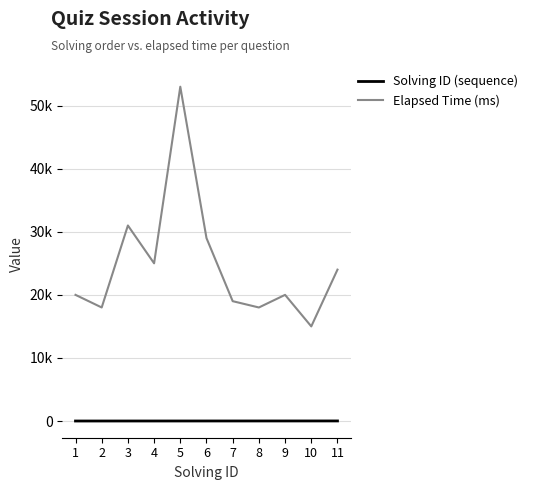

What is the spread (max minus min) of values at 2?

17998